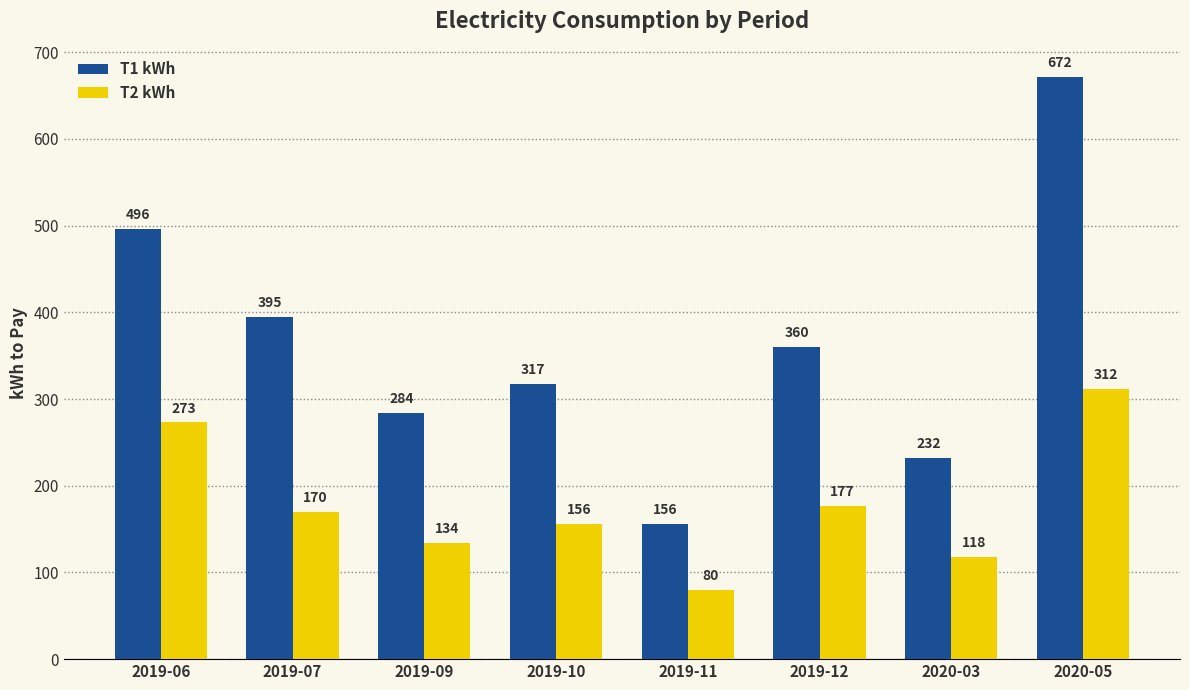

At which label does T2 kWh reach its minimum?

2019-11